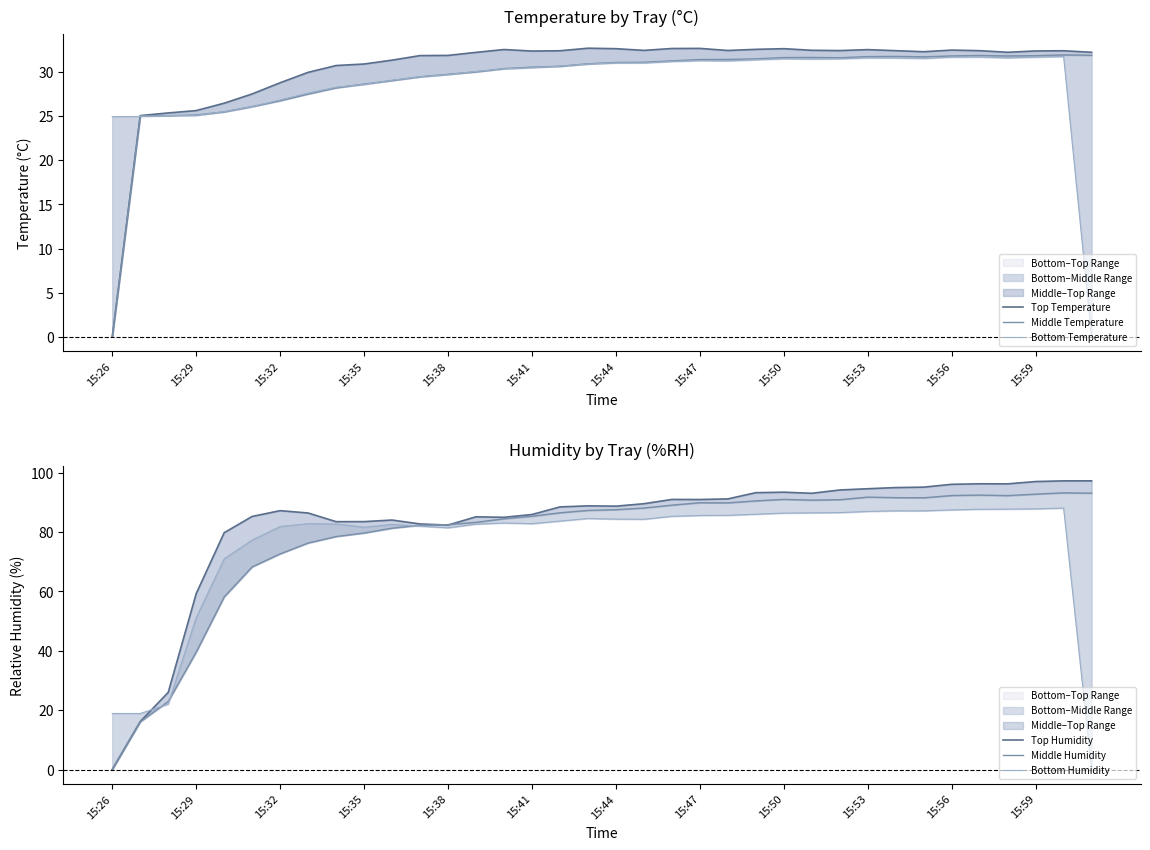

How many data points in Top Temperature are less than 32?

13